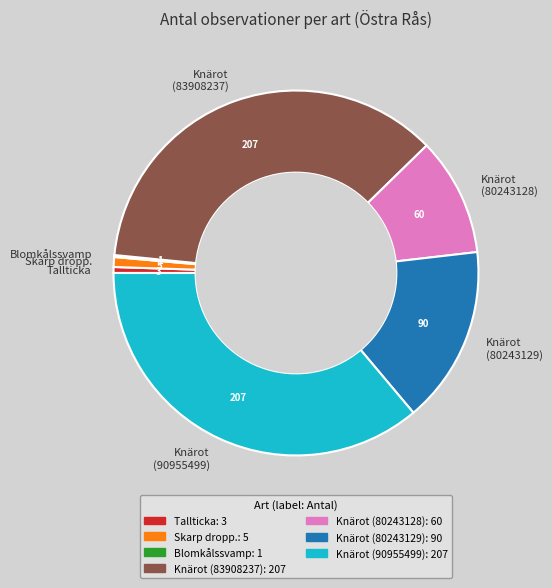

What is the ratio of the value at Knärot (80243128) to the value at Knärot (83908237)?

0.3